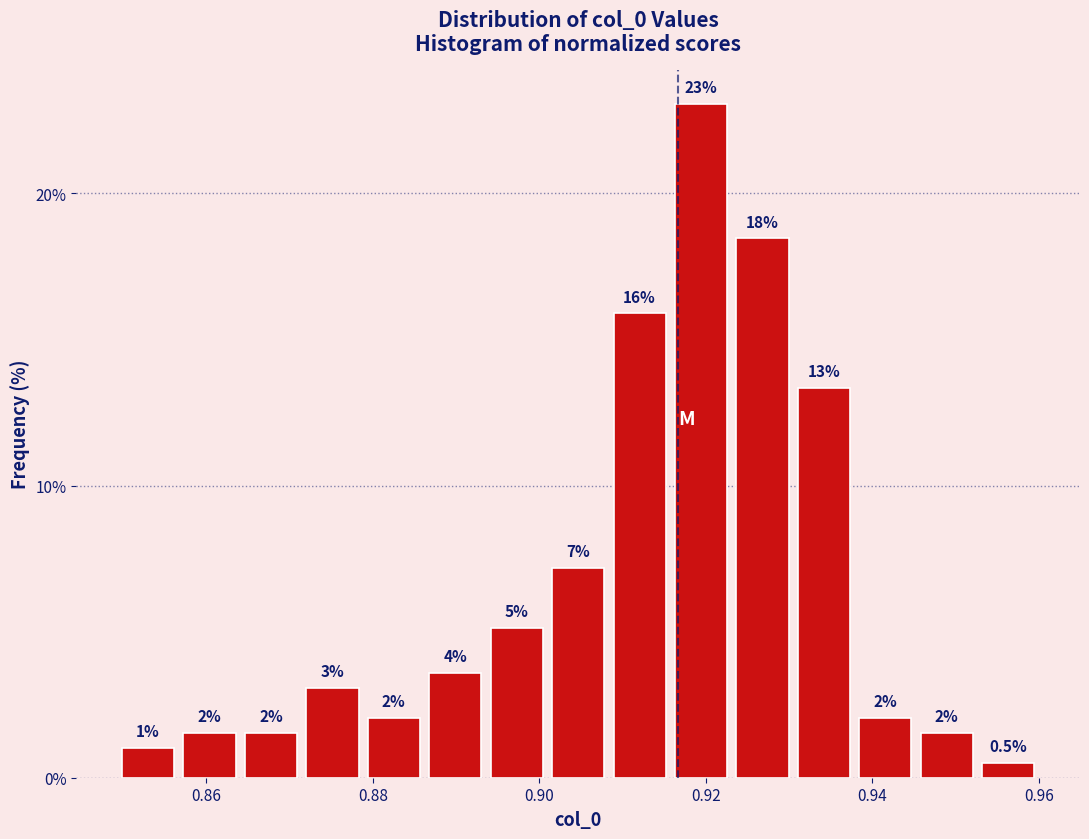

Read against the x-axis, roughly where is the centre of the tallest bar?

0.920